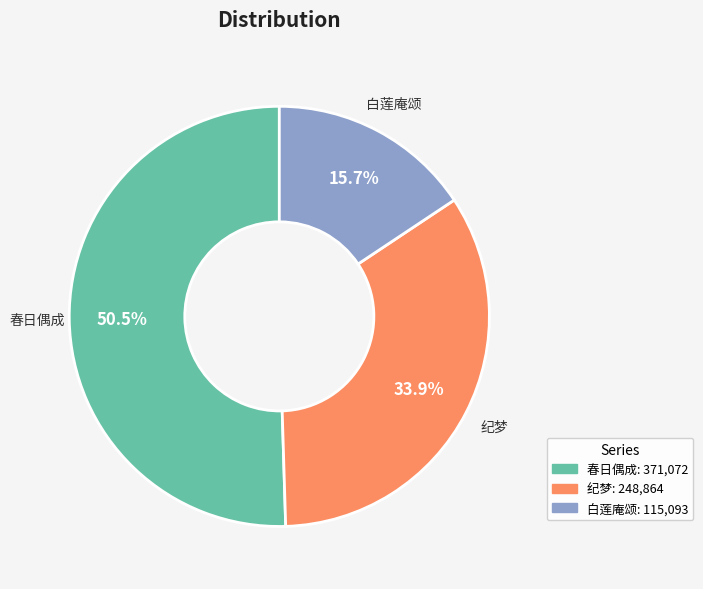

To the nearest percent, what is the average slice percentage?

33%